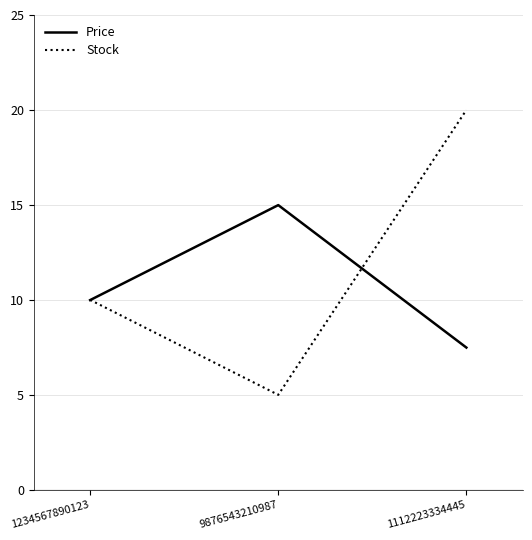

Which series has the largest range (max minus min)?

Stock